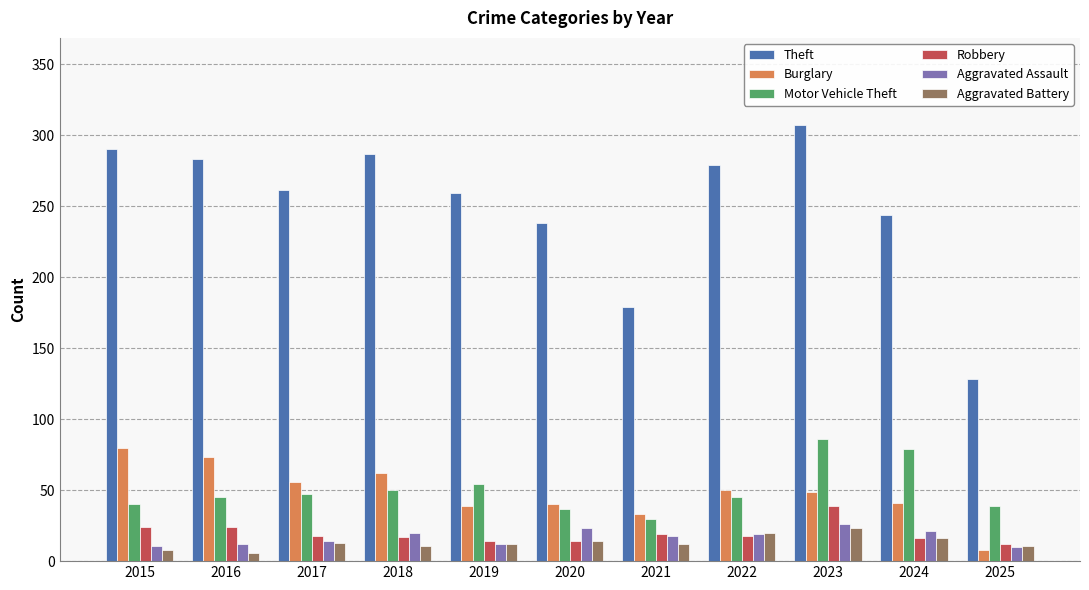

How many series are shown in this chart?

6